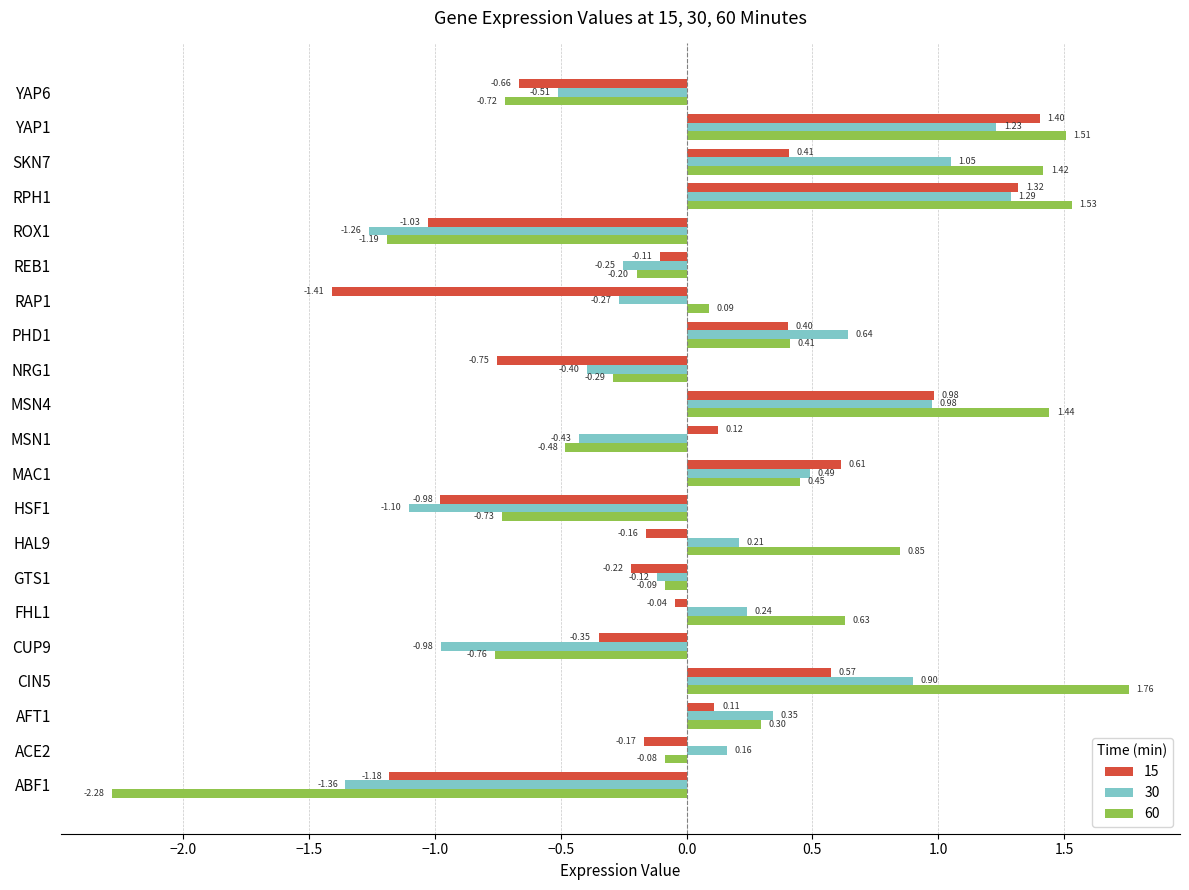

Which series has the largest total across all categories?

60